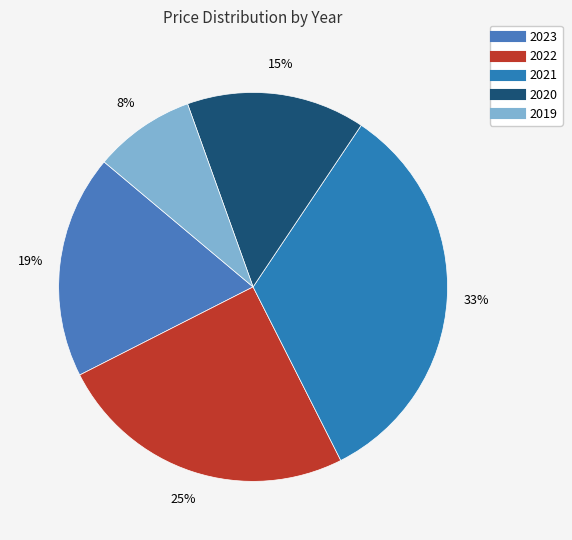

Is the sum of 2021 and 2019 greater than half?

No